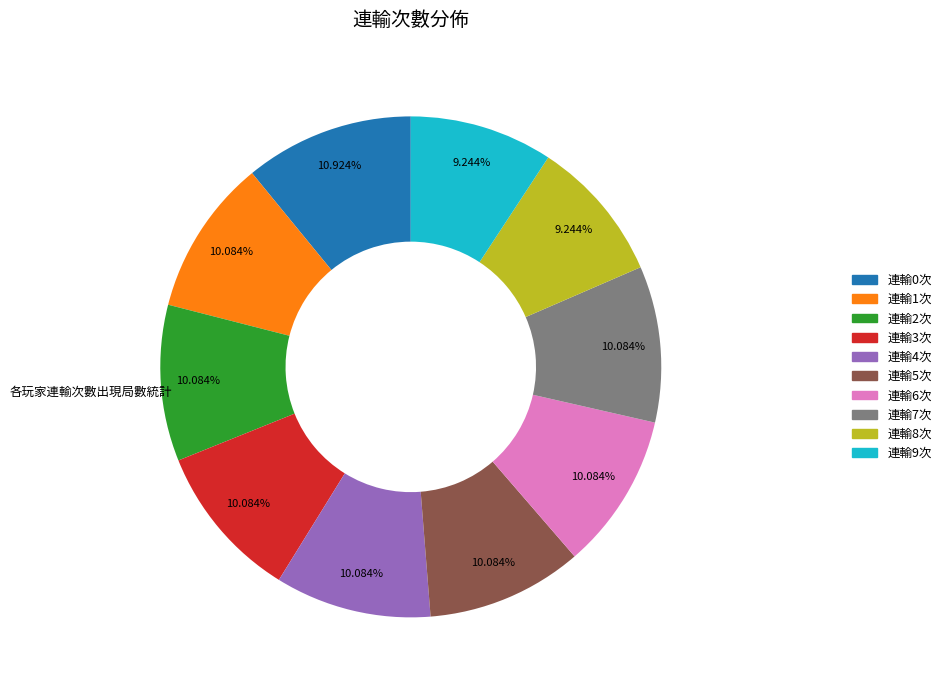

Does any single category account for the majority?

No